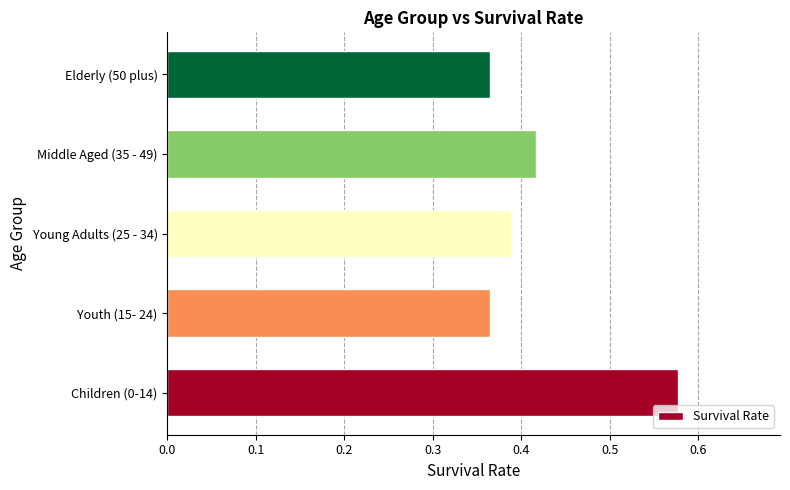

How many values are between 0 and 1?

5